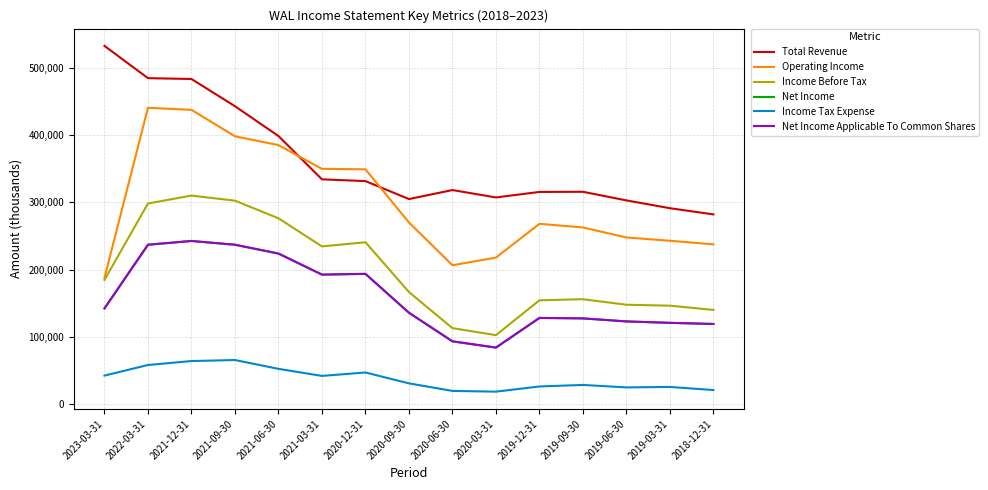

Does the chart display data point markers on the line(s)?

No